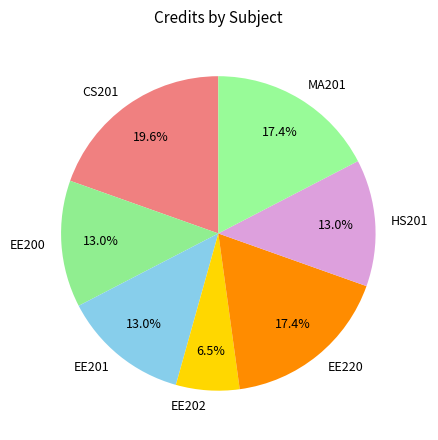

To the nearest percent, what is the difference between the EE202 and EE201 slice percentages?

7%